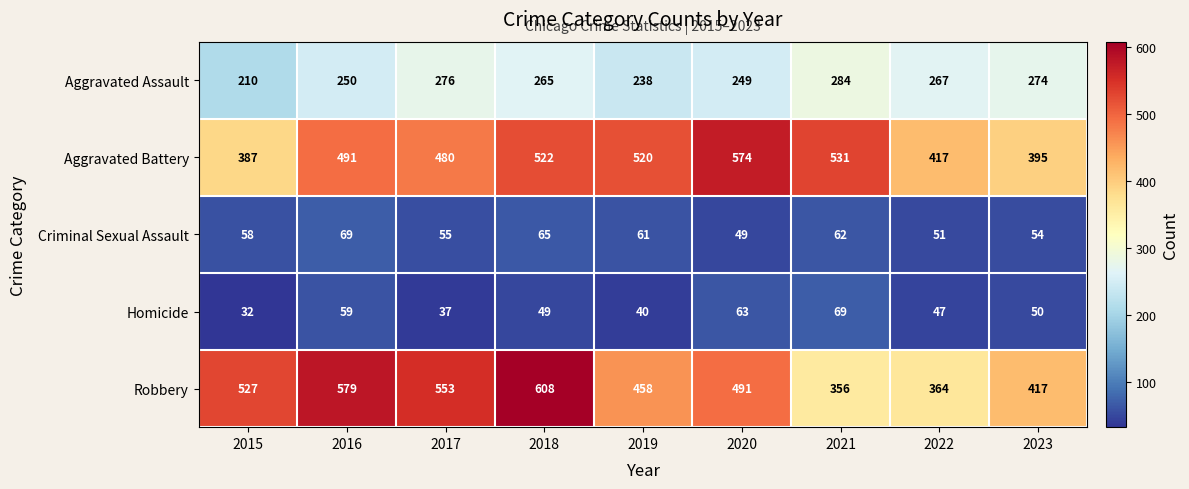

Between 2015 and 2020, which series saw the biggest shift?

Aggravated Battery